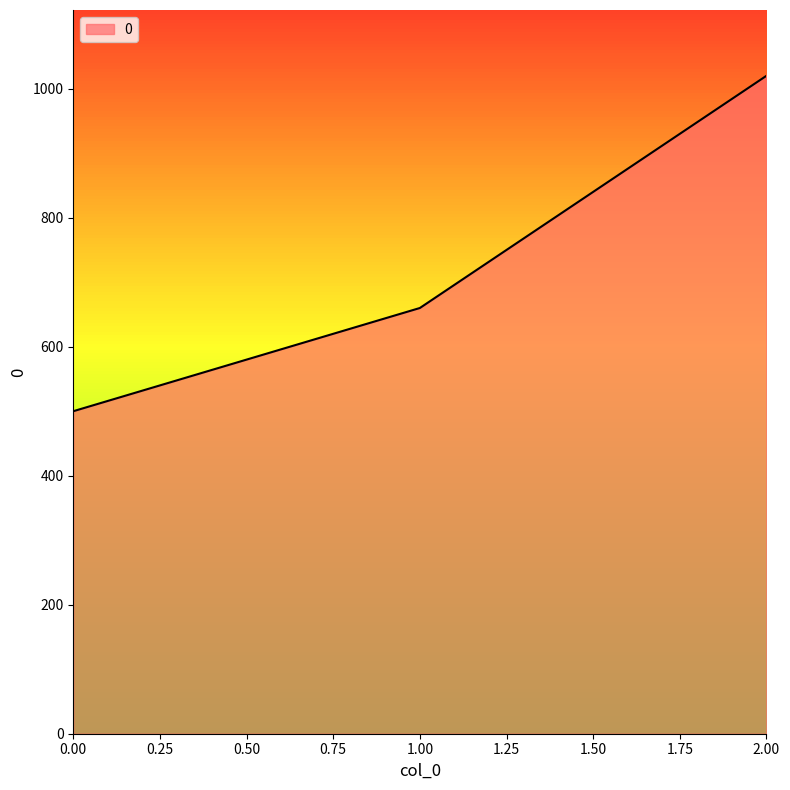

Rank the categories by value from highest to lowest.

2.00, 1.00, 0.00